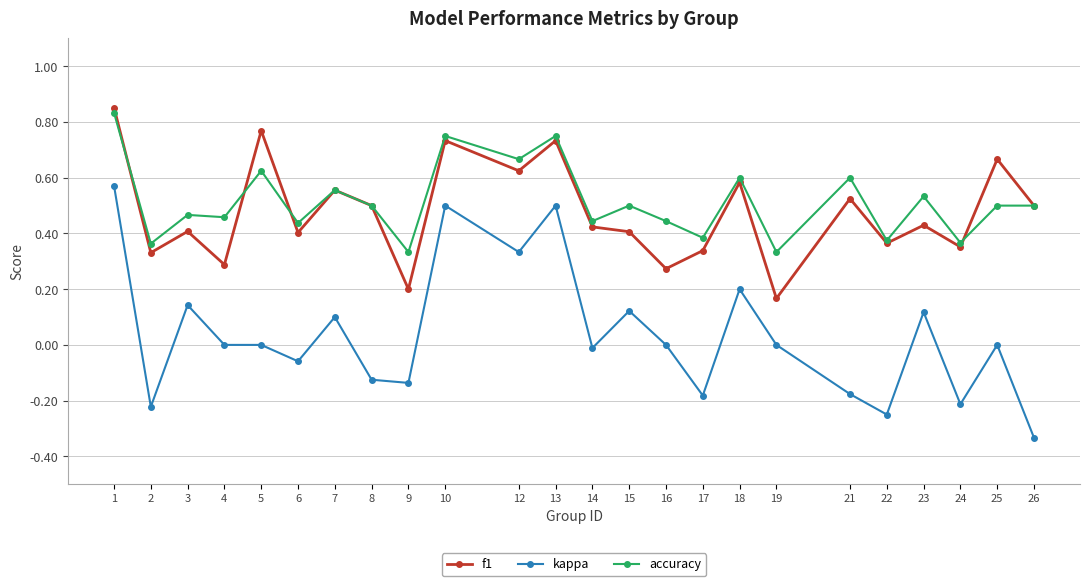

What is the sum of the f1 values at 7 and 23?

1.0